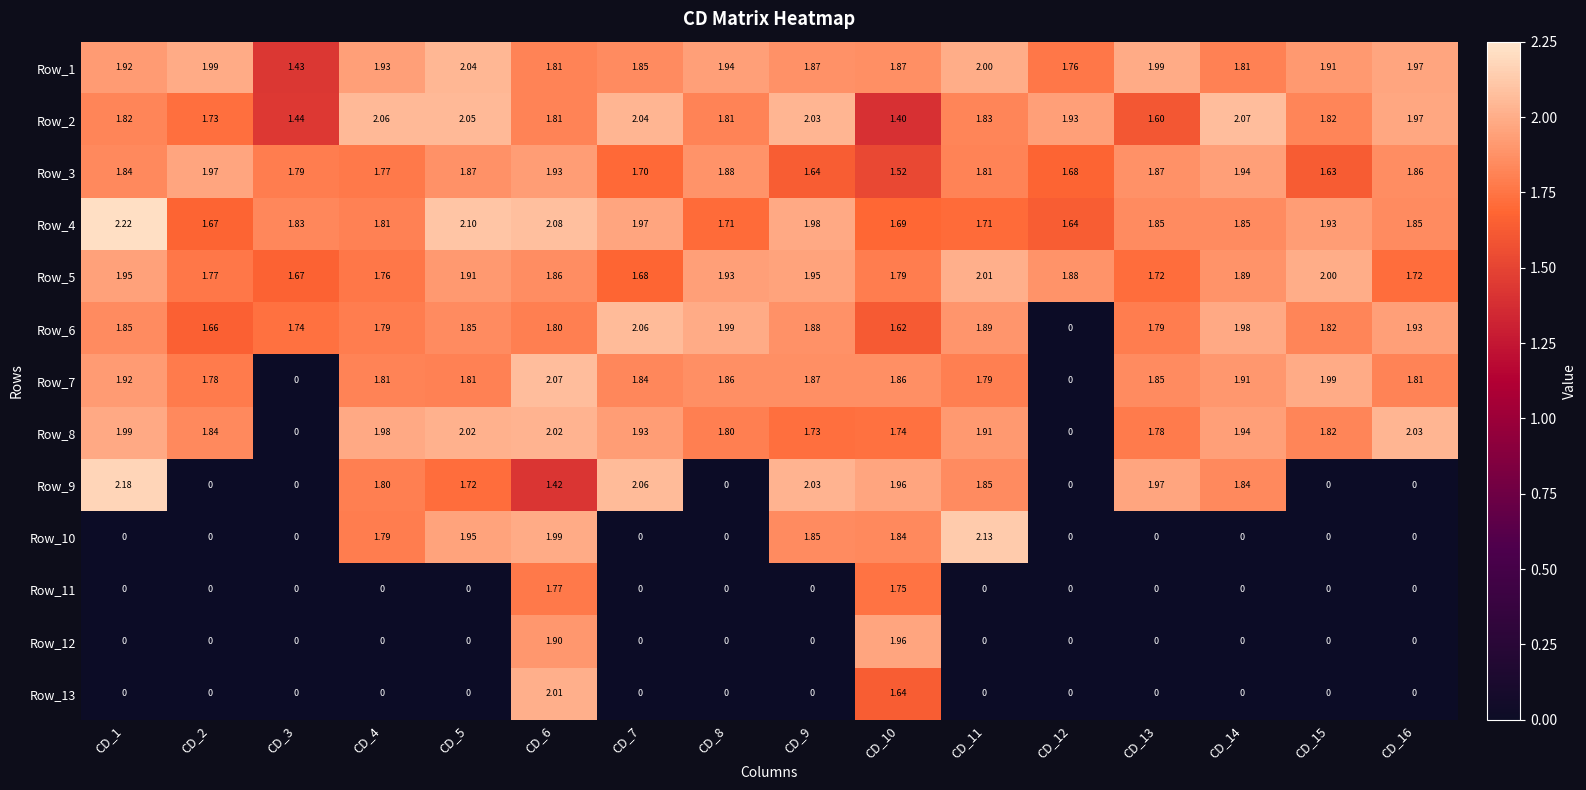

Is the value of Row_5 at CD_1 greater than the value of Row_6 at CD_10?

Yes